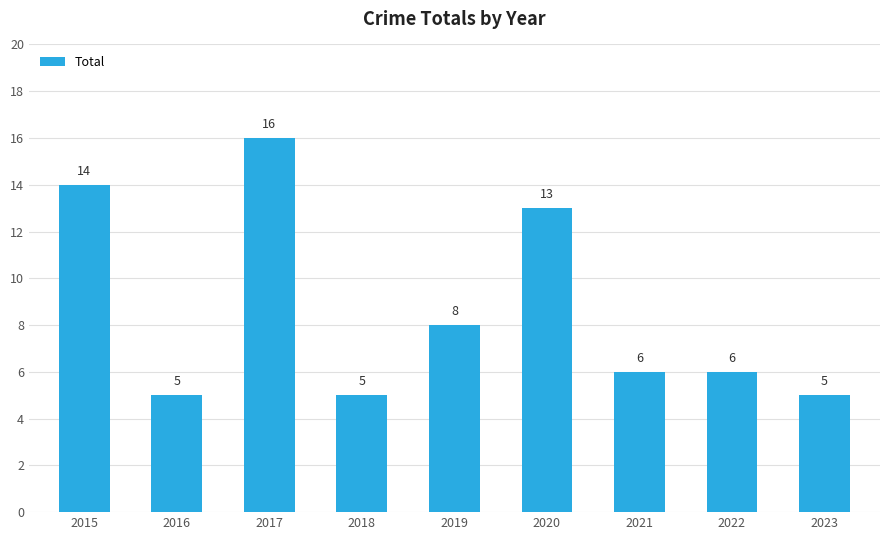

What is the difference between the maximum and minimum values?

11